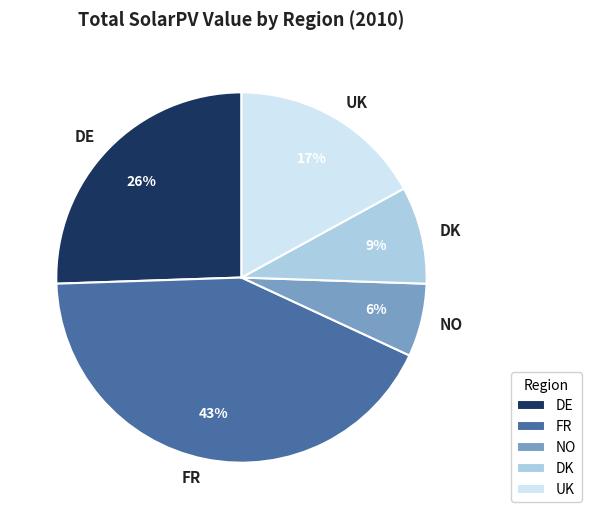

To the nearest percent, what is the combined percentage of DE and UK?

43%